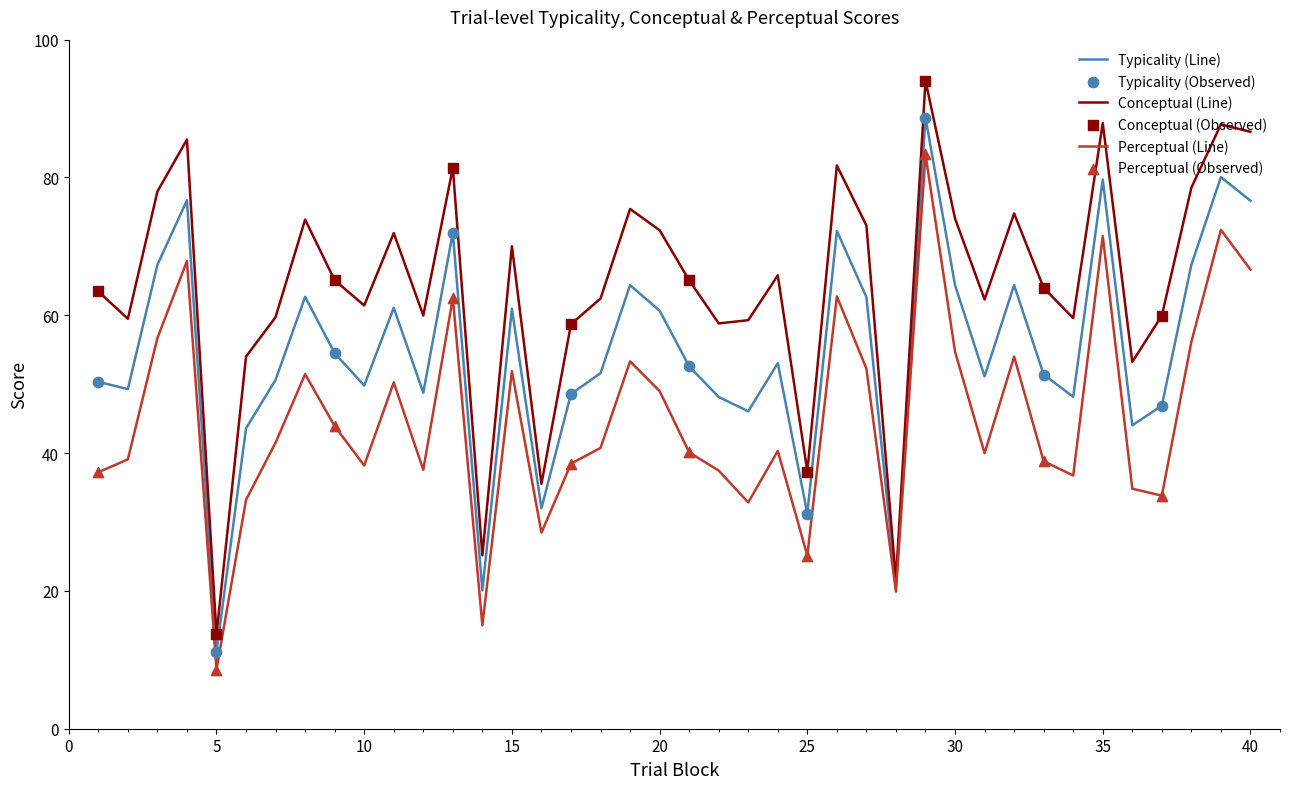

Which series has the largest total across all categories?

Conceptual (Line)